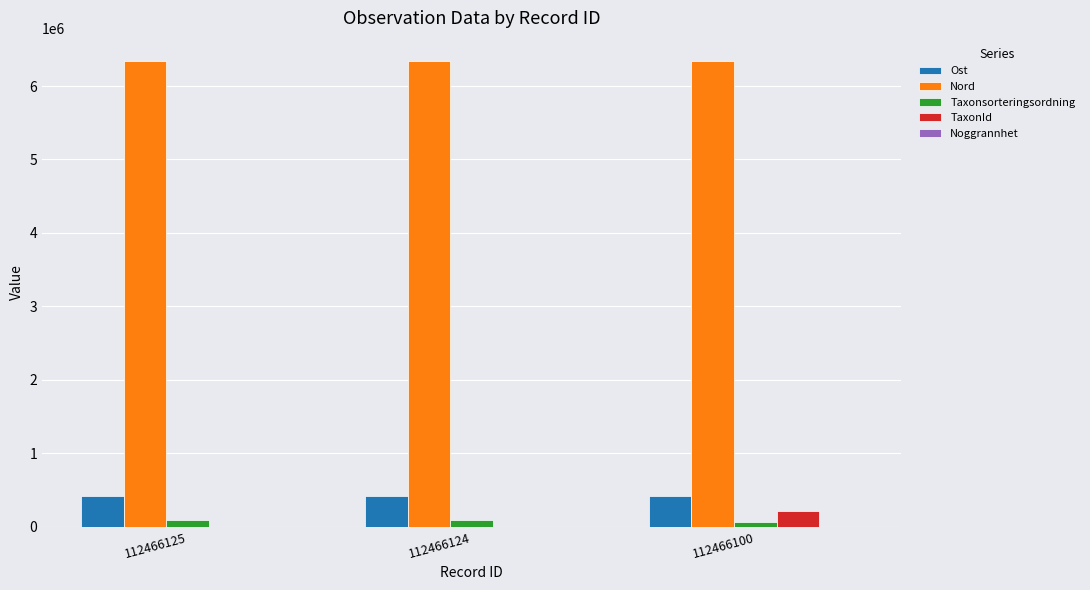

Is the value of Taxonsorteringsordning at 112466125 greater than the value of Nord at 112466125?

No